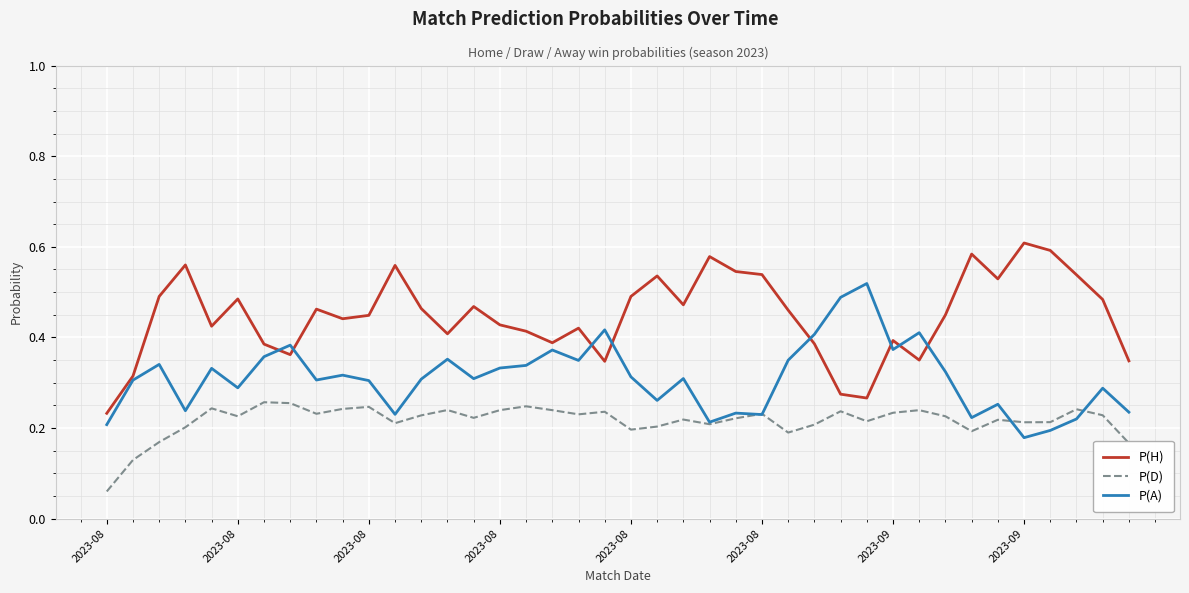

List the series in order of their overall mean, highest first.

P(H), P(A), P(D)